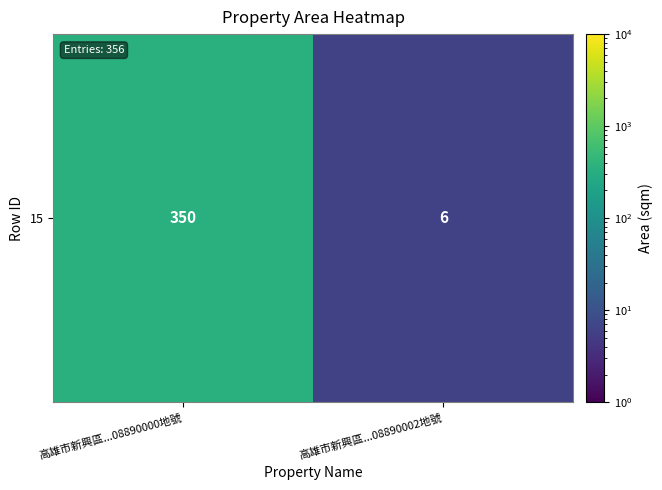

Which has a higher value, 高雄市新興區...08890002地號 or 高雄市新興區...08890000地號?

高雄市新興區...08890000地號